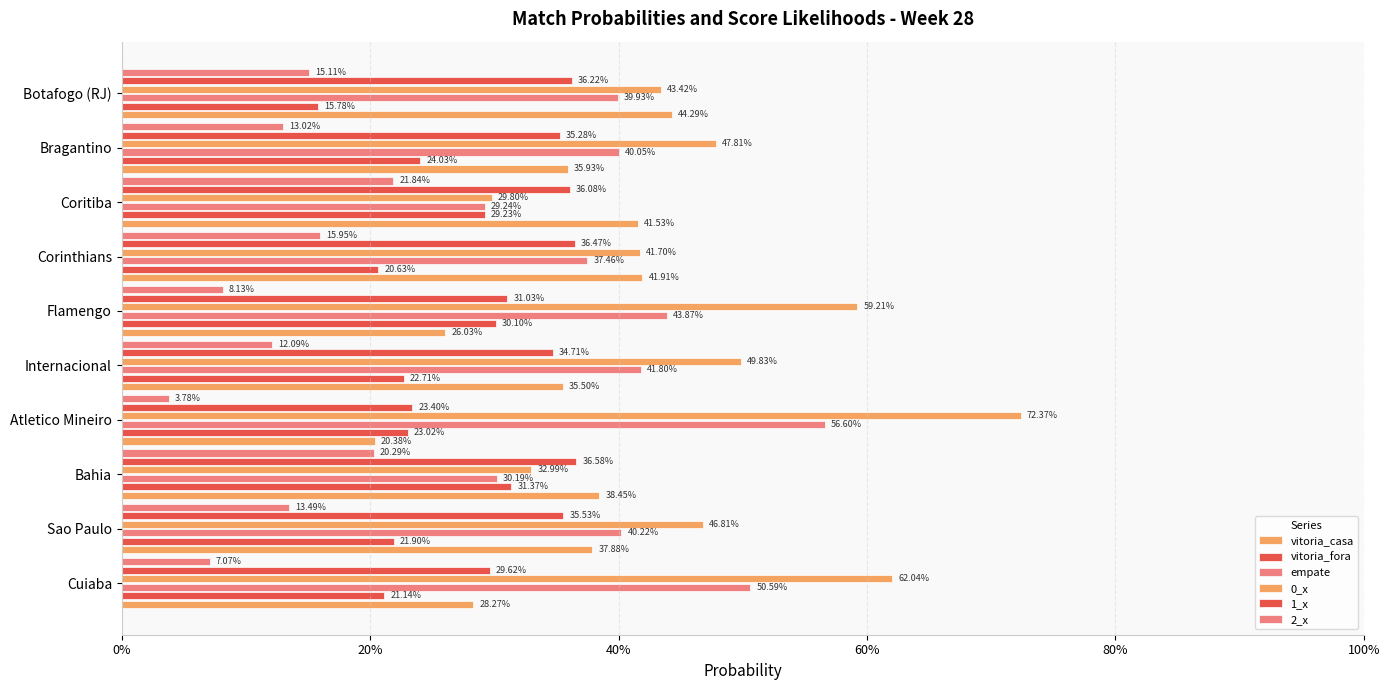

Does the chart contain stacked bars?

No